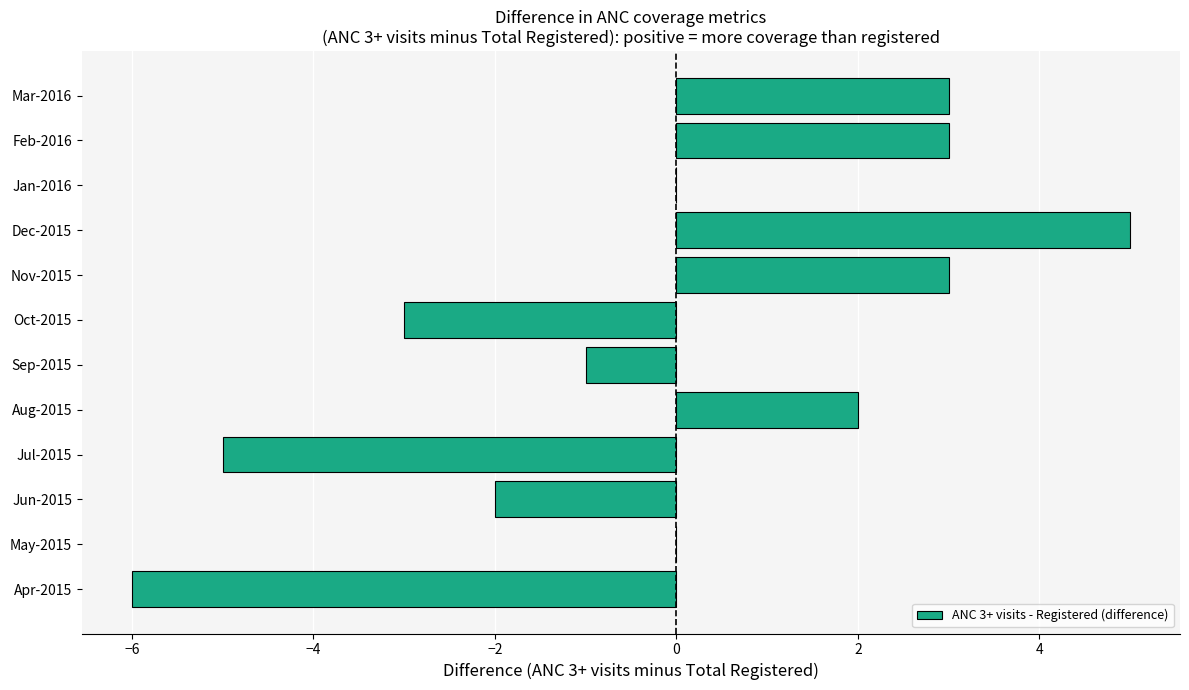

At which category does the chart reach its peak across all series?

Dec-2015